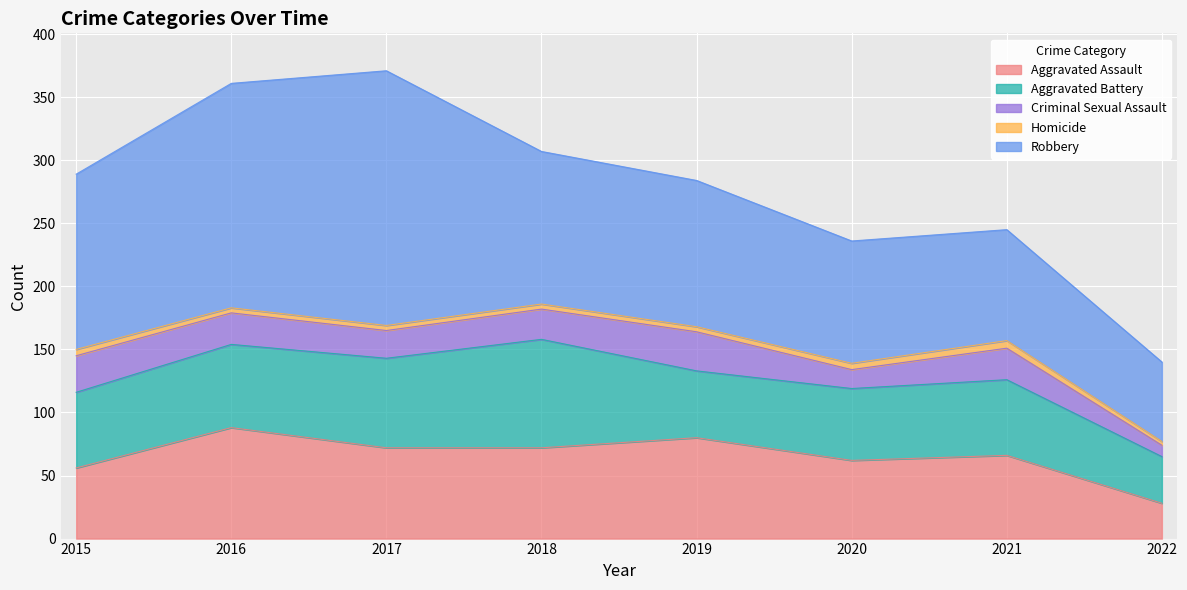

How many Homicide values are between 4 and 5?

6